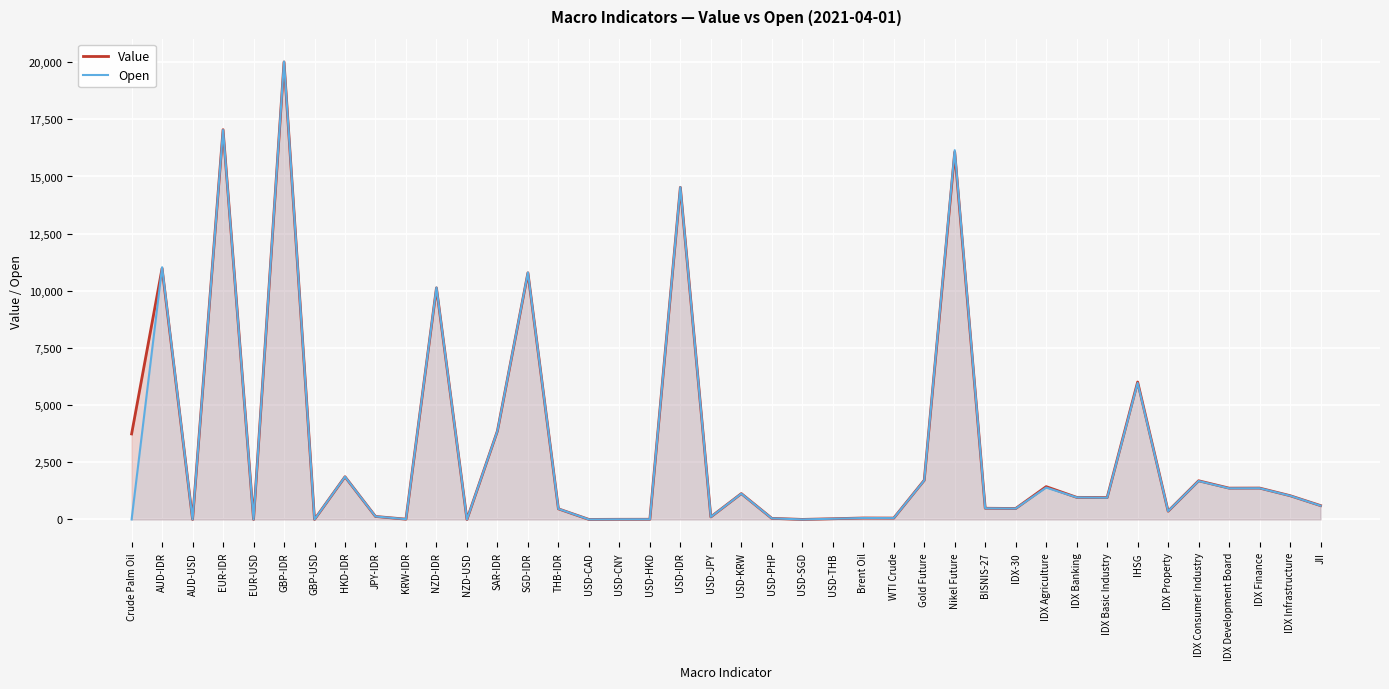

What is the sum of the Value values at USD-JPY and AUD-USD?

111.6